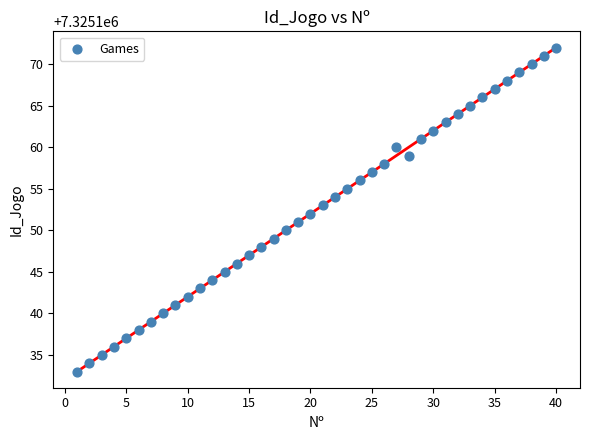

What is the range of X values (max minus min)?

39